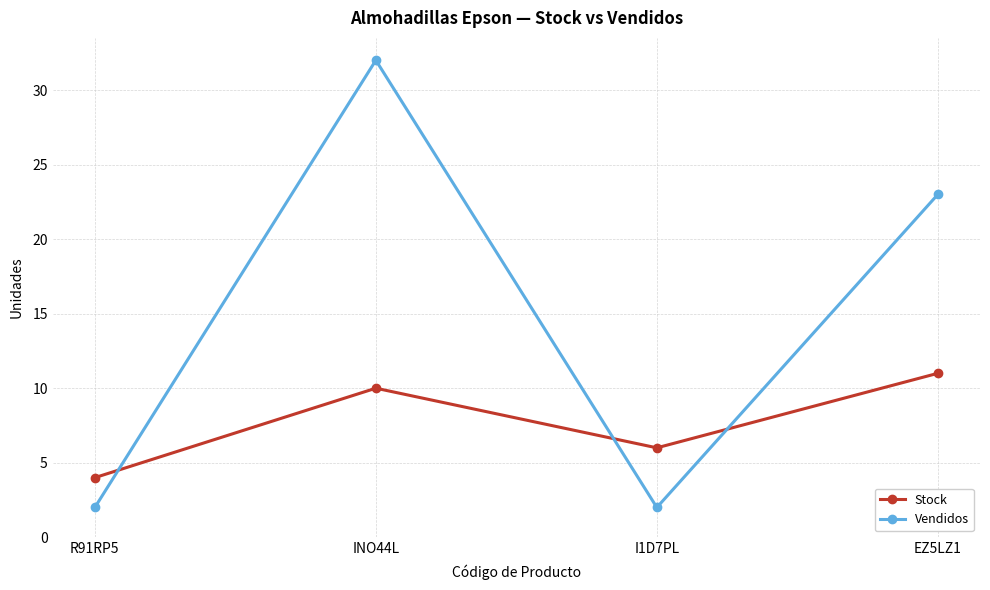

Which series has the largest range (max minus min)?

Vendidos